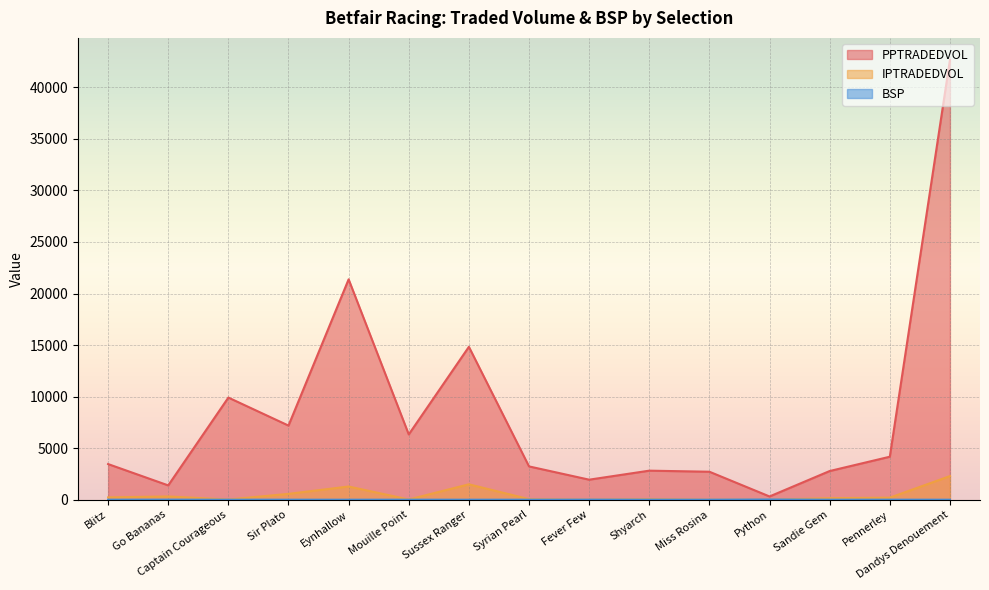

Which series changed the most between Captain Courageous and Miss Rosina?

PPTRADEDVOL